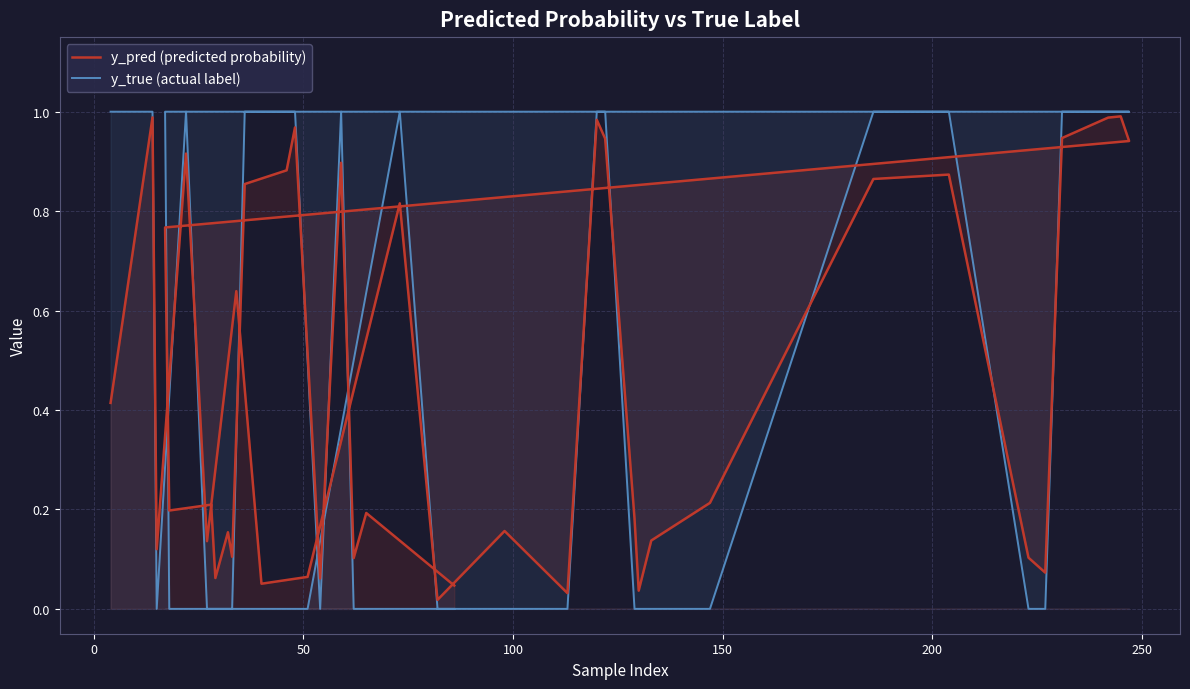

Does the chart display data point markers on the line(s)?

No